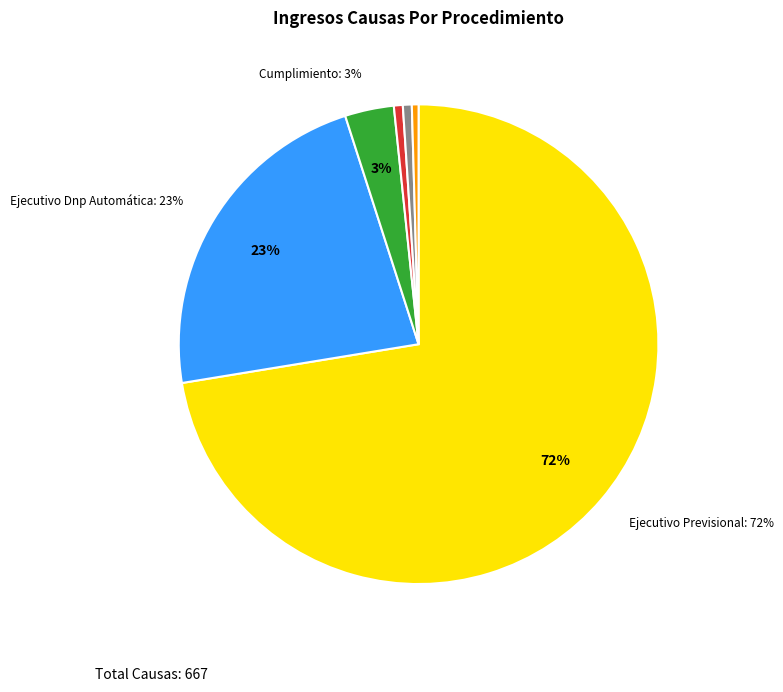

To the nearest percent, what is the difference between the largest and smallest slice percentages?

72%